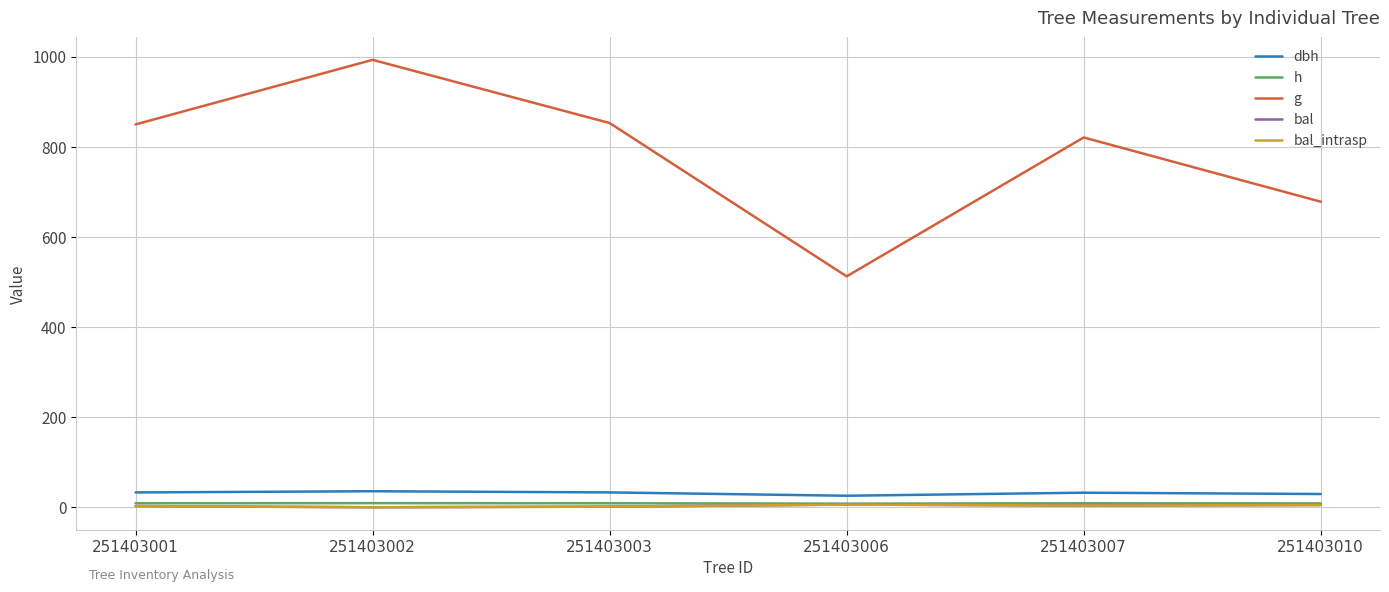

Is this an area chart (filled region under the line)?

No